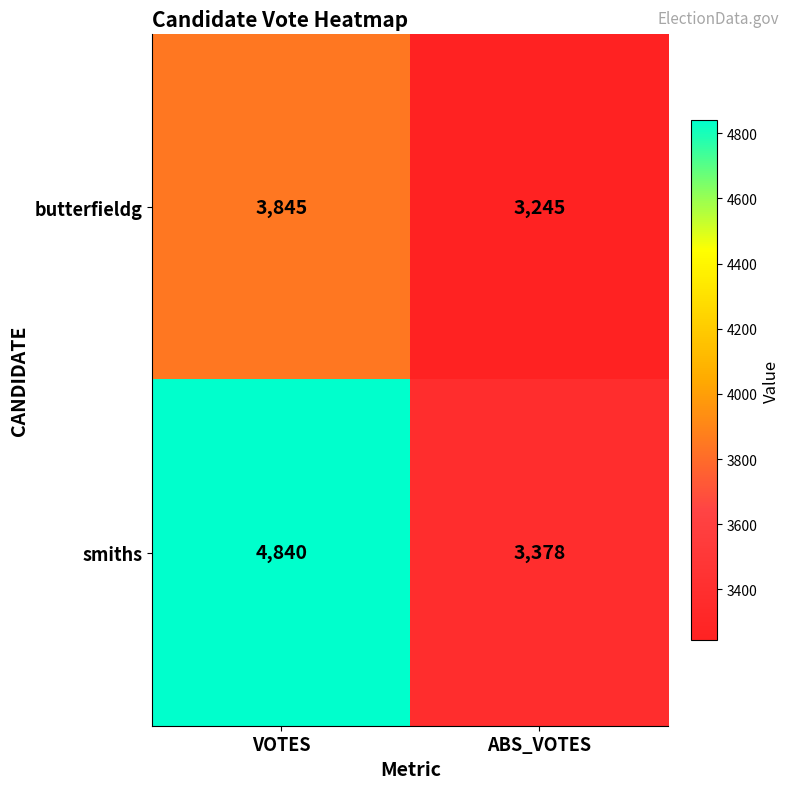

What is the total value across all series at VOTES?

8685